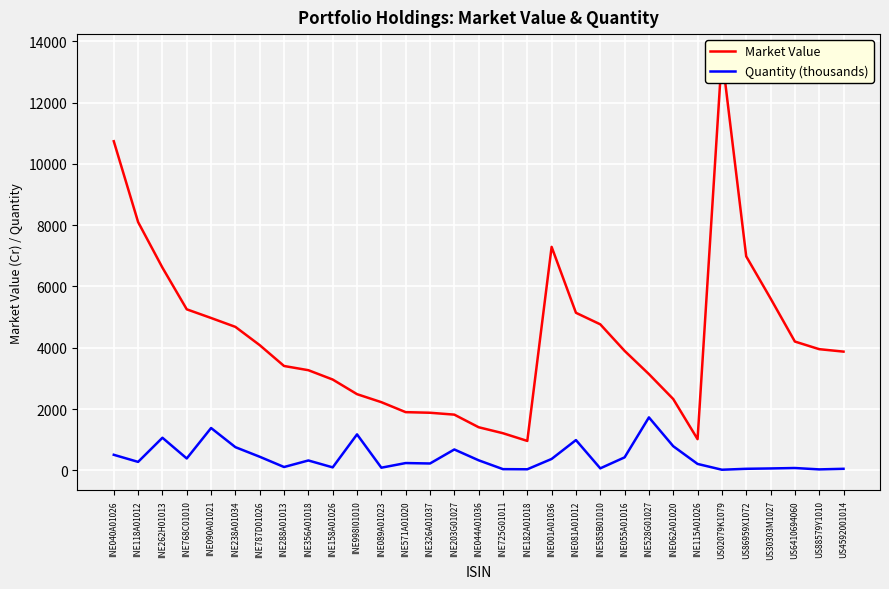

Rank the series at INE089A01023 from lowest to highest value.

Quantity (thousands), Market Value